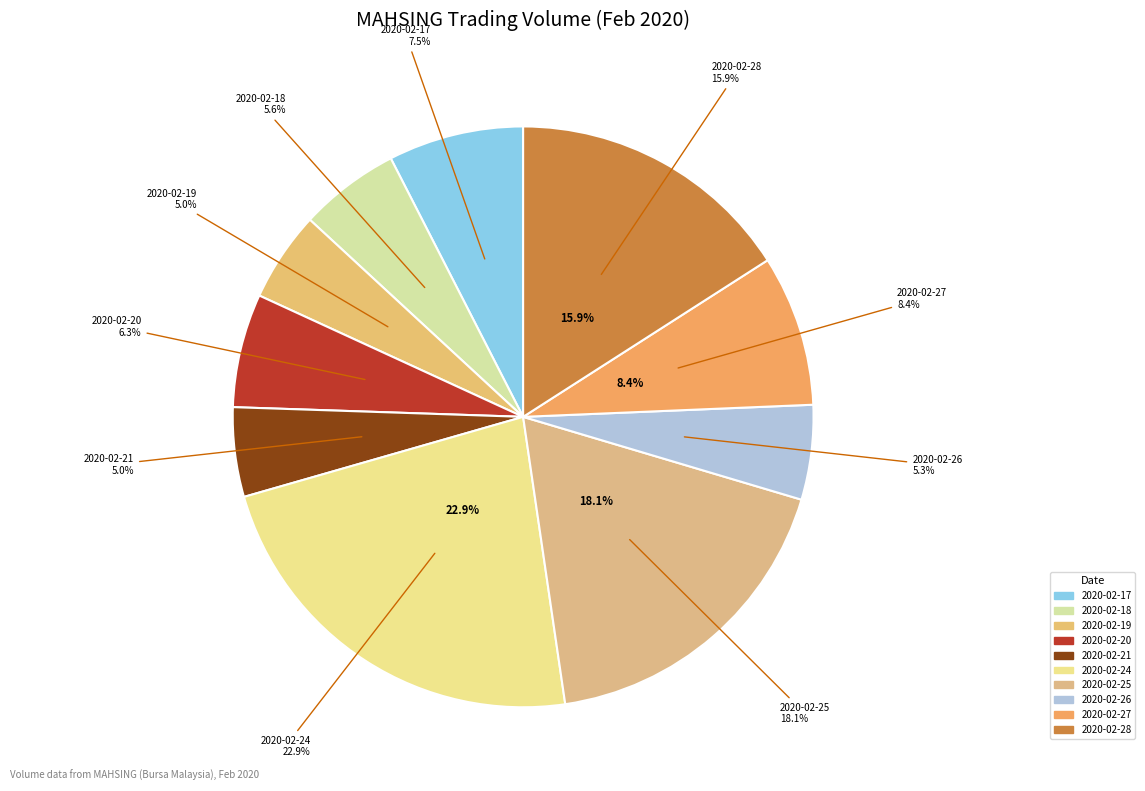

Count the number of slices in the pie.

10